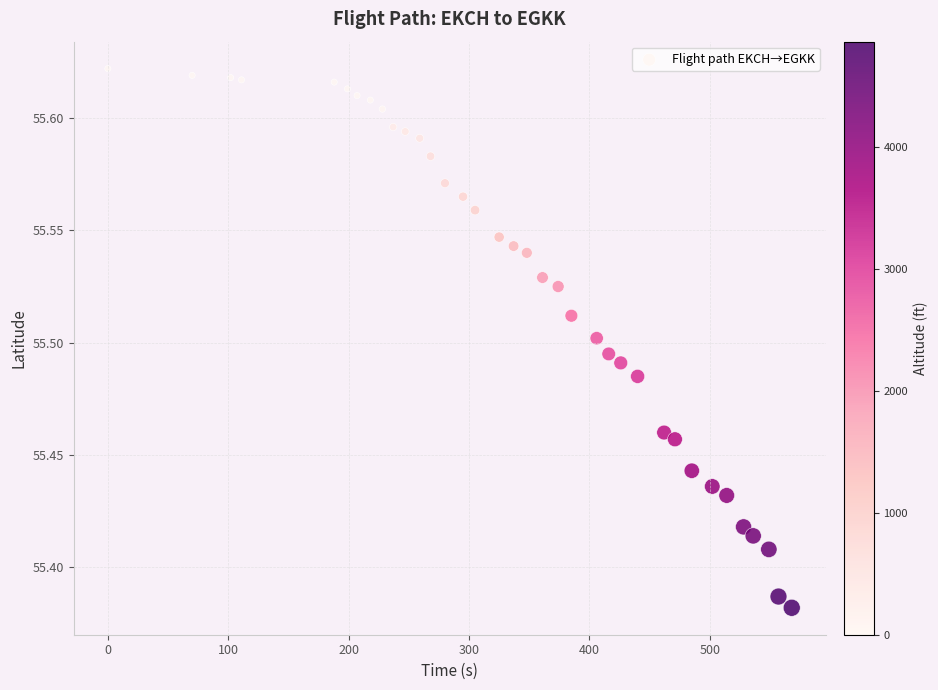

What is the range of X values (max minus min)?

568.0